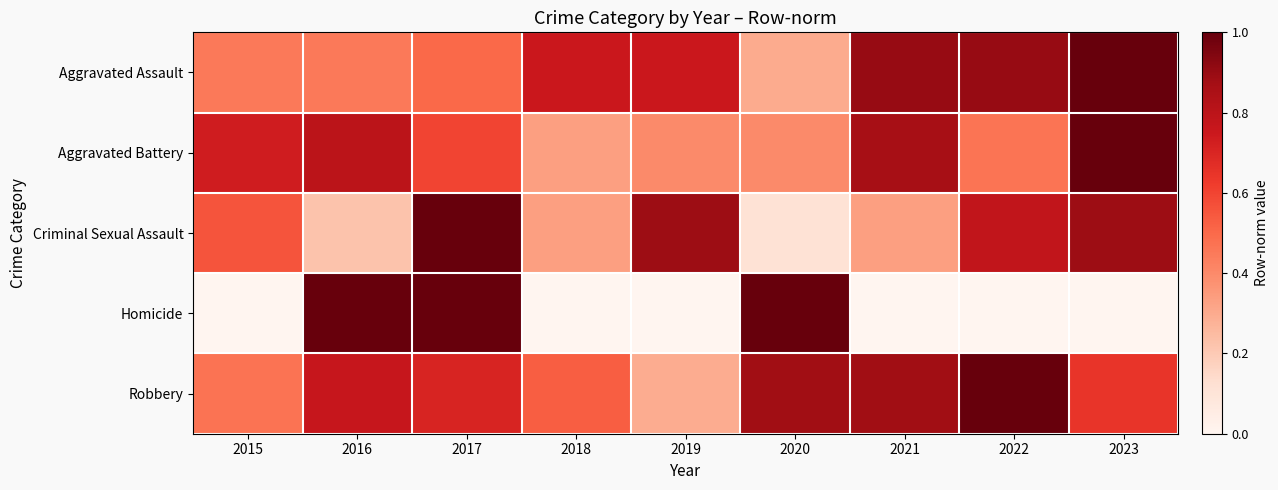

Count the number of categories in the chart.

9